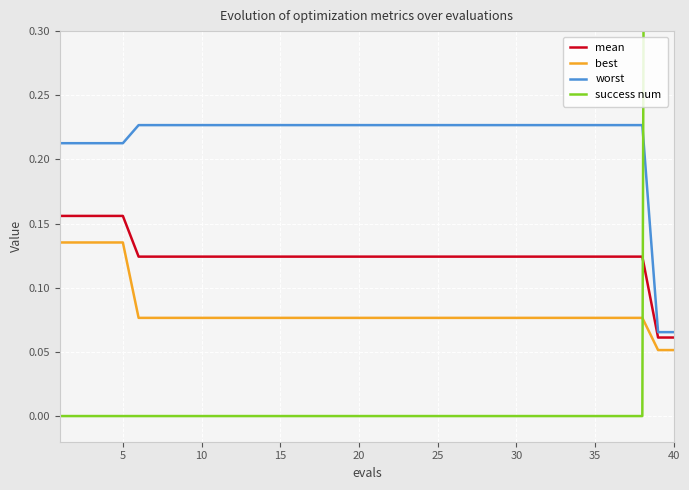

True or false: worst and best intersect in this chart.

False